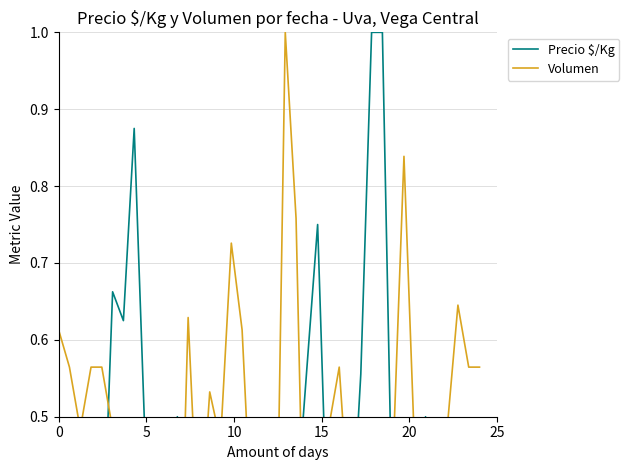

The Volumen series shows 0.1 at 20. True or false?

False